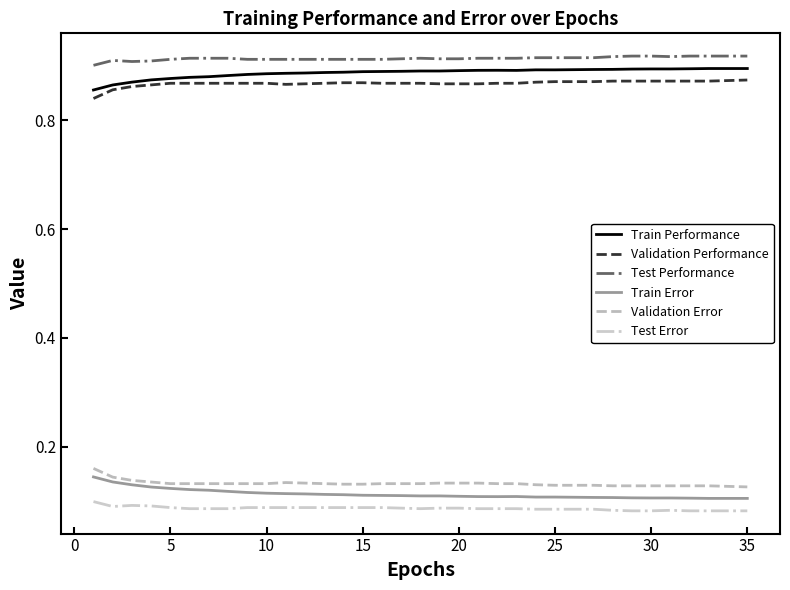

True or false: Validation Error and Train Performance intersect in this chart.

False